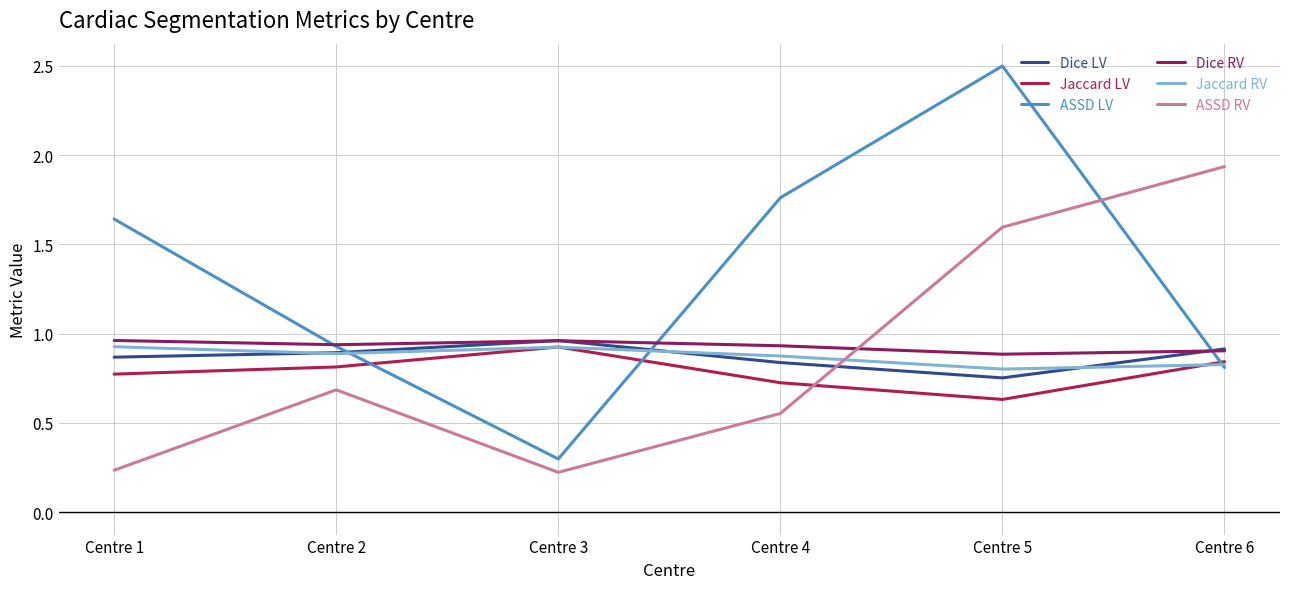

What is the greatest value displayed?

2.5